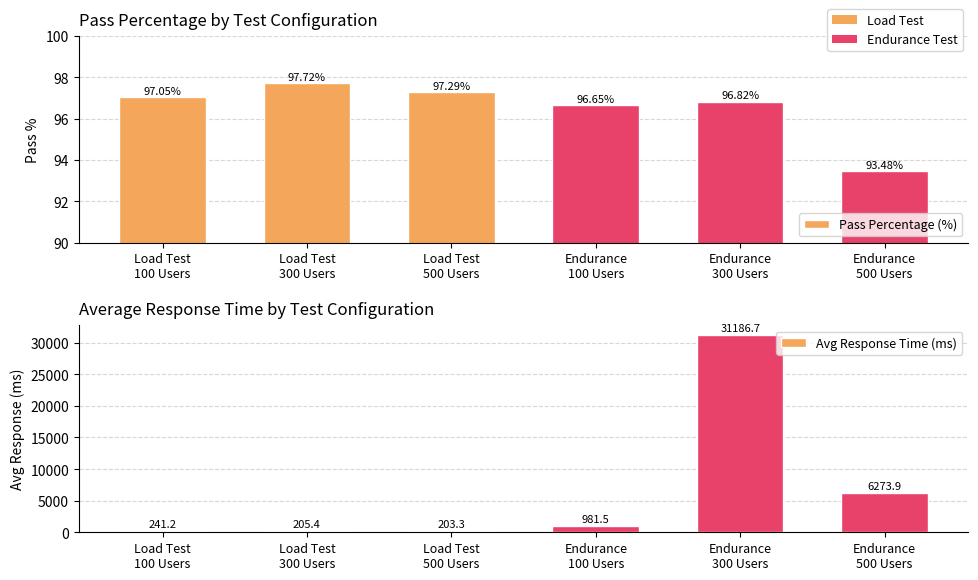

How many groups of bars are there?

6